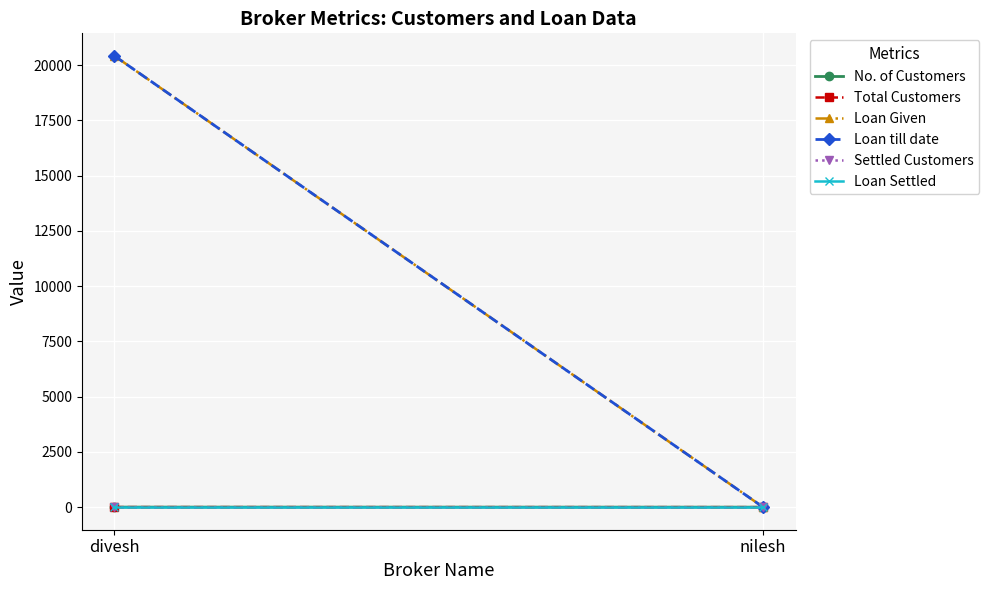

Reading left to right, extract all data points from this chart.

No. of Customers: divesh=2	nilesh=0
Total Customers: divesh=2	nilesh=0
Loan Given: divesh=20422	nilesh=0
Loan till date: divesh=20422	nilesh=0
Settled Customers: divesh=0	nilesh=0
Loan Settled: divesh=0	nilesh=0